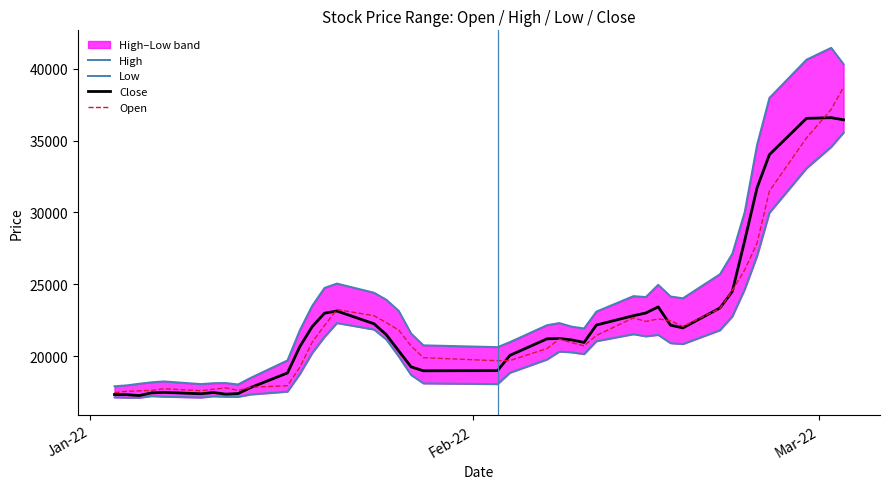

What is the greatest value displayed?

41462.5